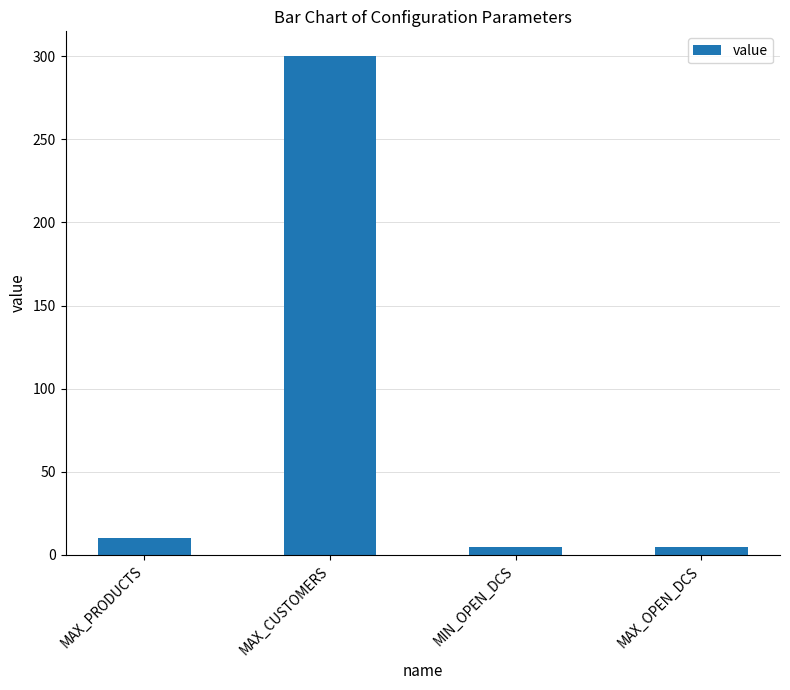

Reading right to left, list all the values displayed in this chart.

5	5	300	10